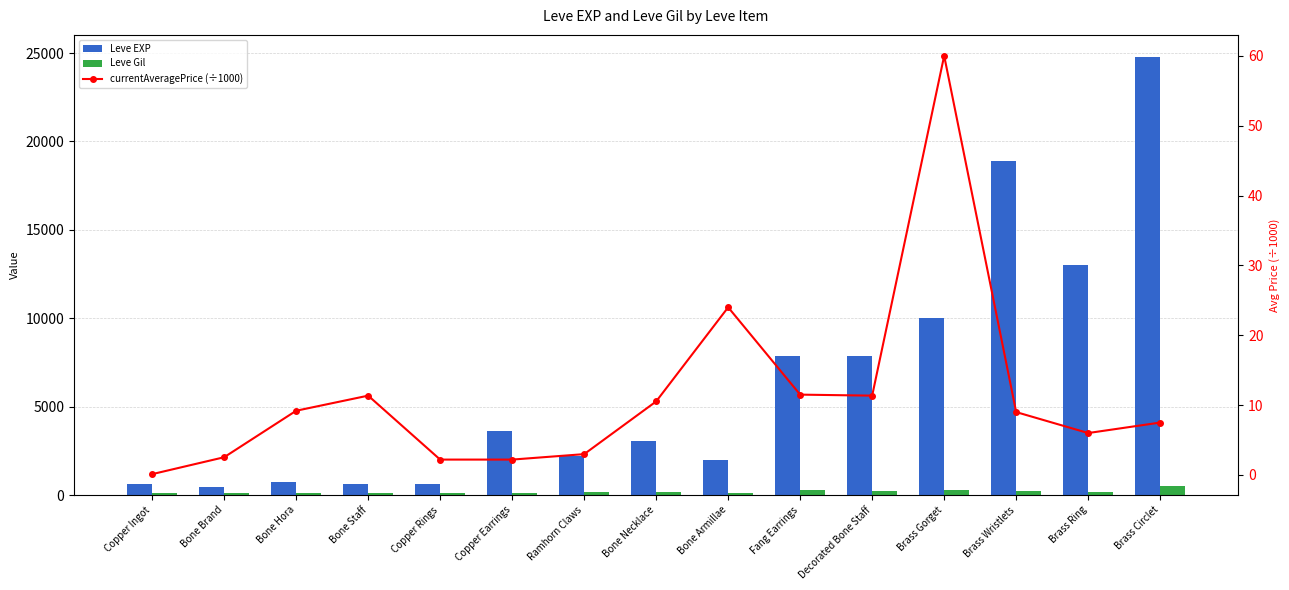

Where is currentAveragePrice (÷1000) nearest to the value 30?

Bone Armillae